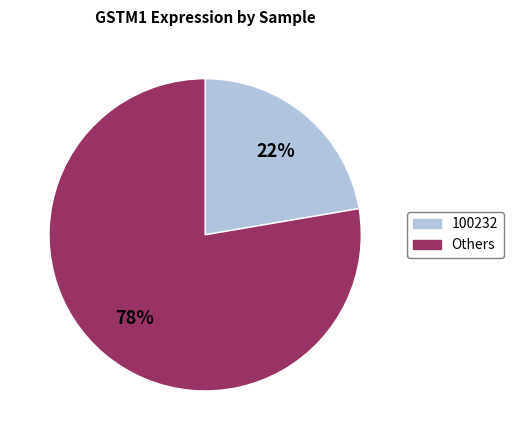

To the nearest percent, what is the average slice percentage?

50%